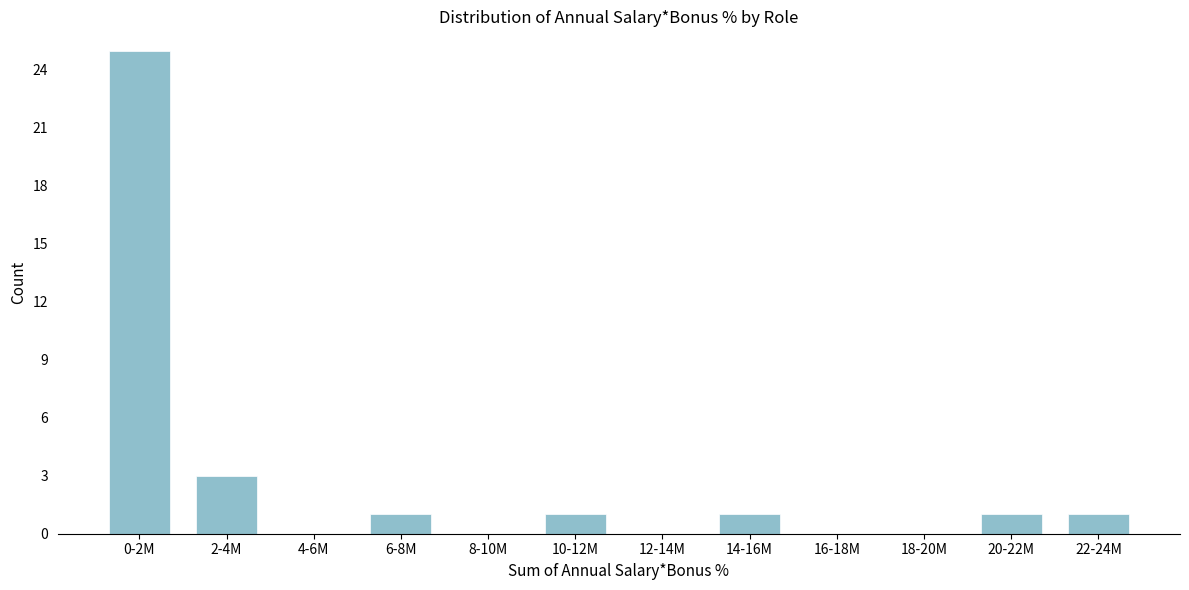

Reading right to left, what are all the values shown in this chart?

22-24M=1	20-22M=1	18-20M=0	16-18M=0	14-16M=1	12-14M=0	10-12M=1	8-10M=0	6-8M=1	4-6M=0	2-4M=3	0-2M=25